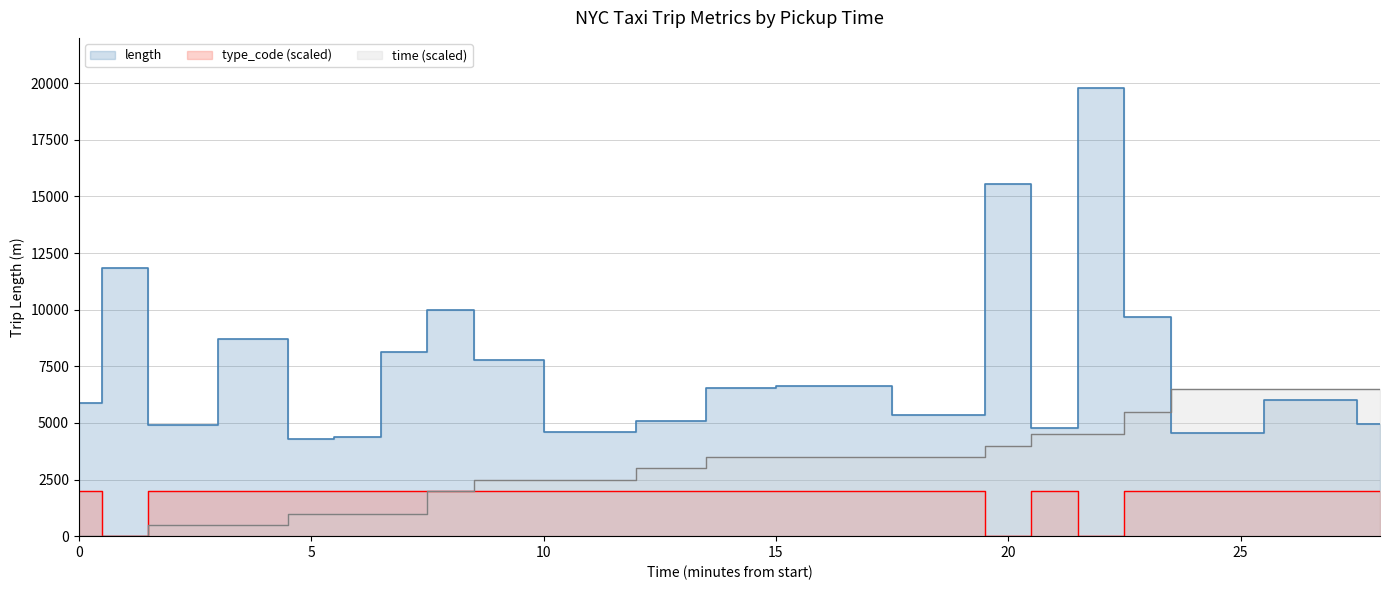

What is the difference between the maximum and minimum values in the time series?

6500.0